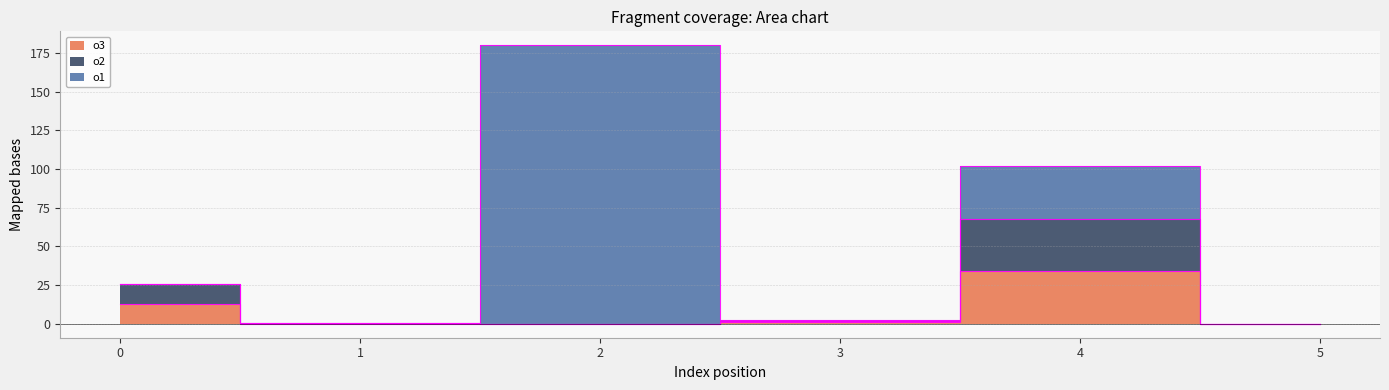

The o2 series shows 0.0 at 2. True or false?

True